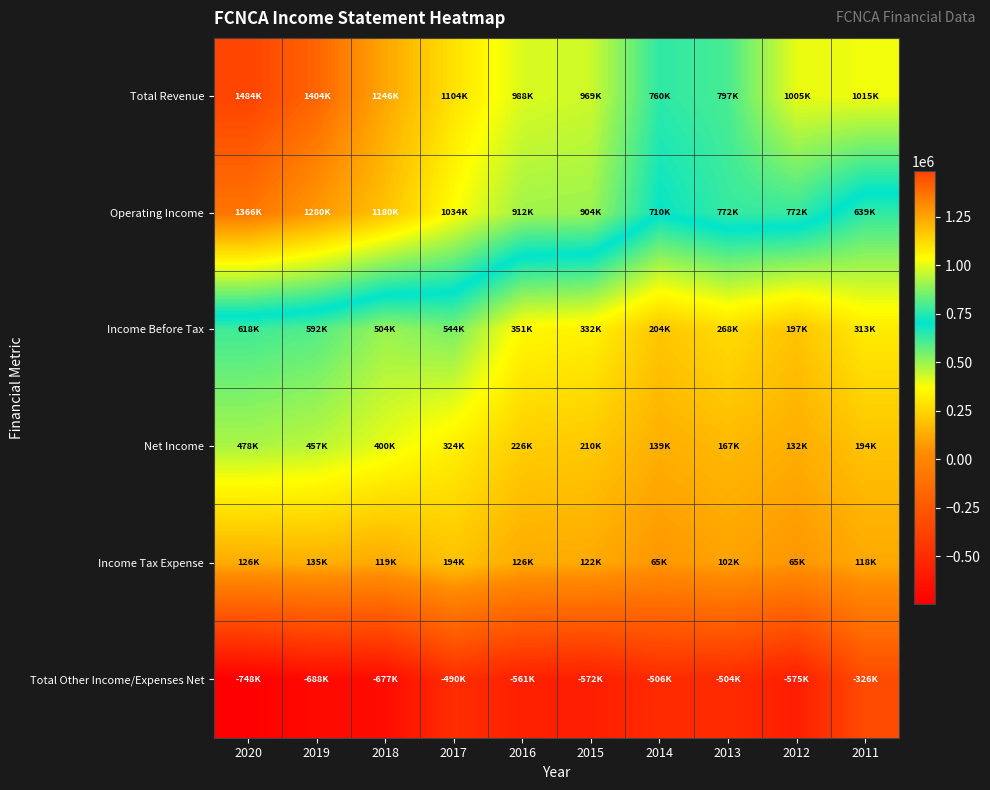

What is the minimum value shown in the chart?

-748000